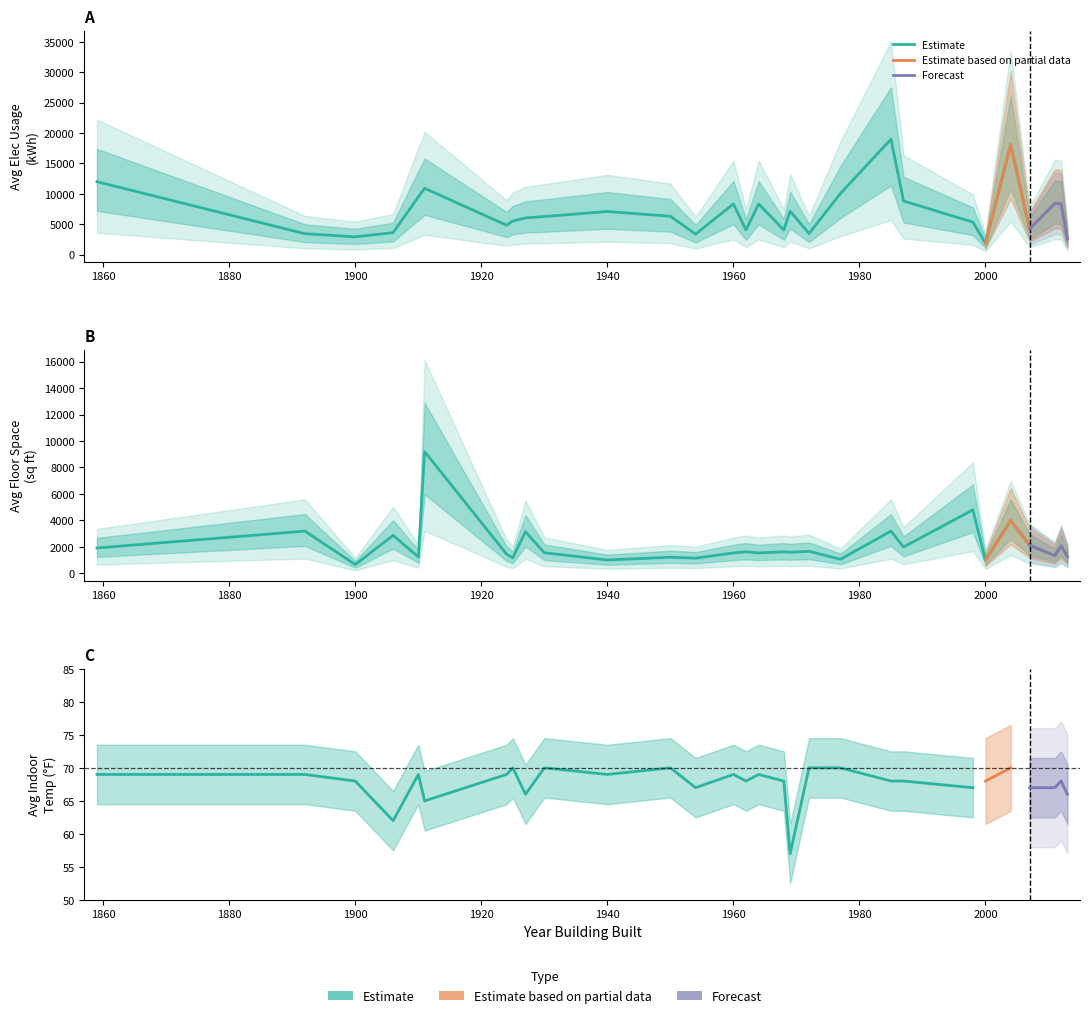

True or false: Avg Floor Space (sqft) and Avg Elec Usage (kWh) cross at least once.

False